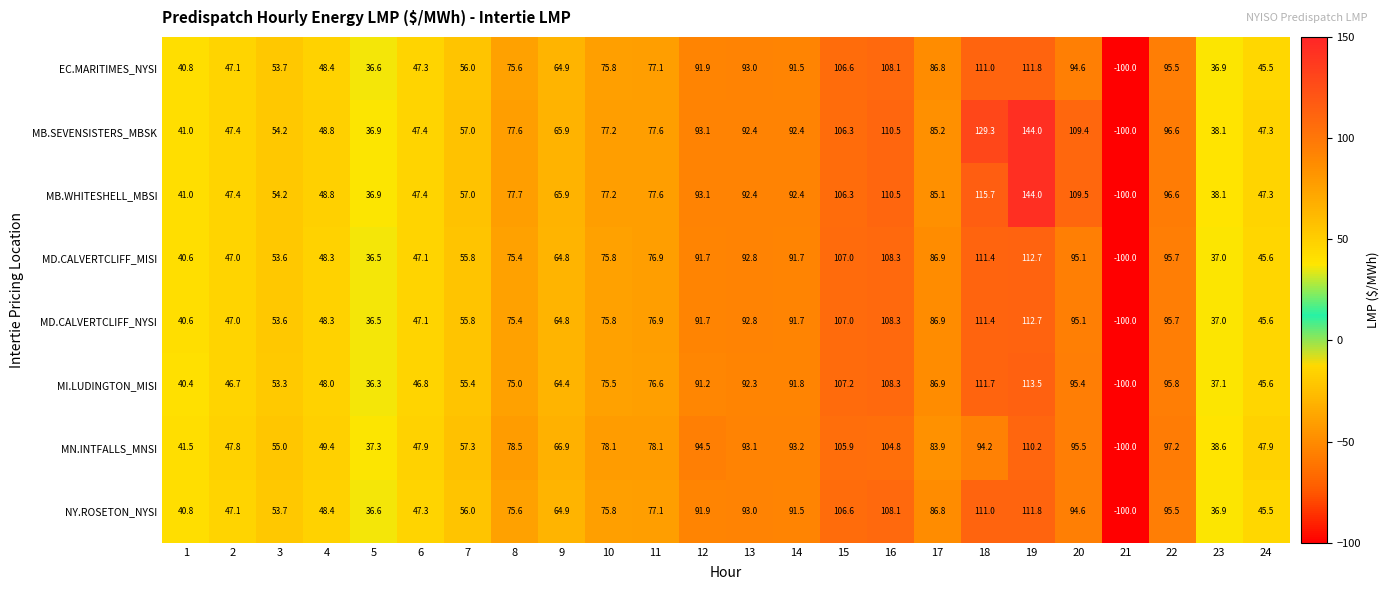

What is the difference between the second highest and second lowest values in the MB.WHITESHELL_MBSI series?

78.8